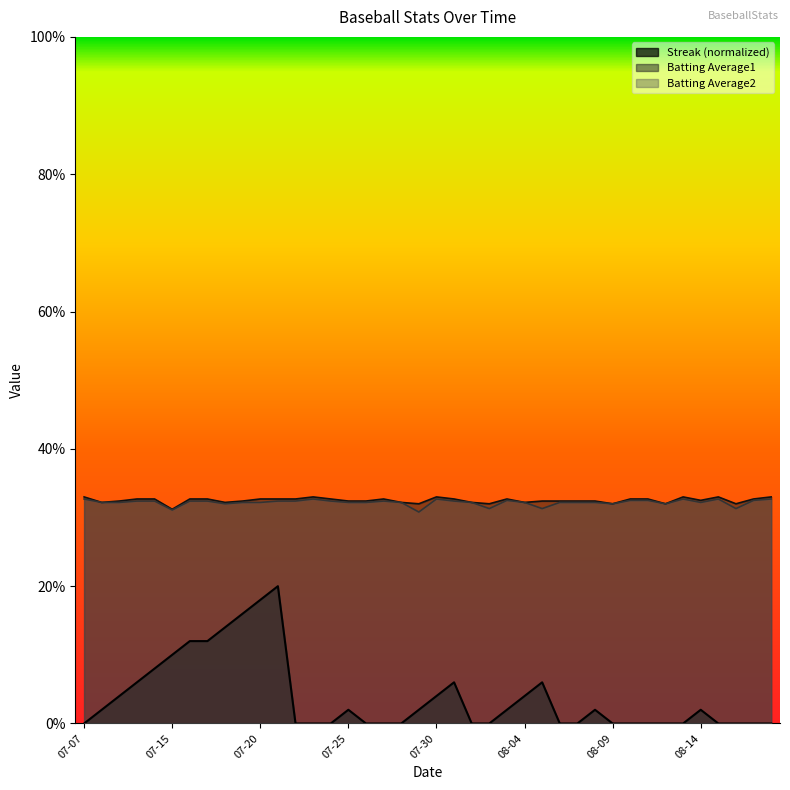

What are all the series names shown in the legend?

Streak (normalized), Batting Average1, Batting Average2